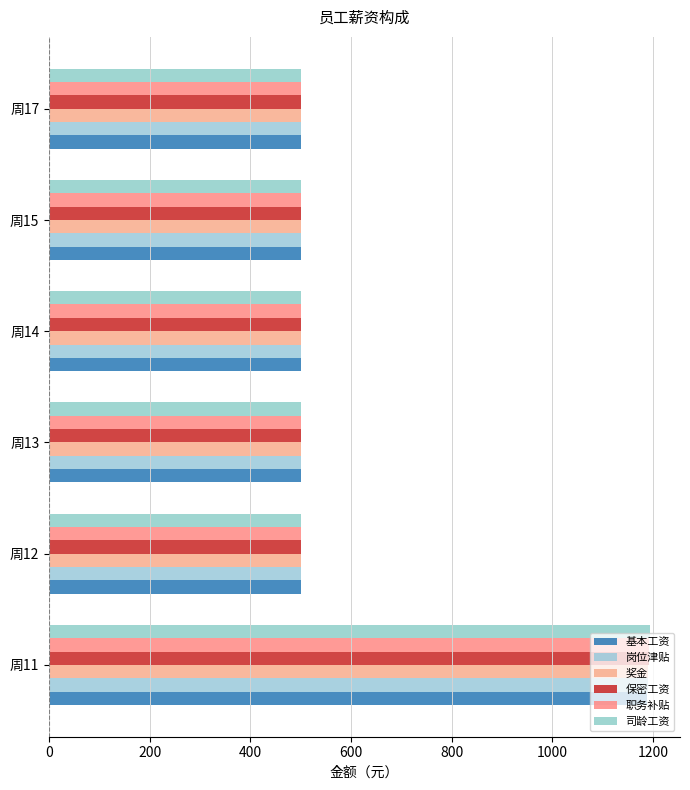

What is the smallest value displayed?

500